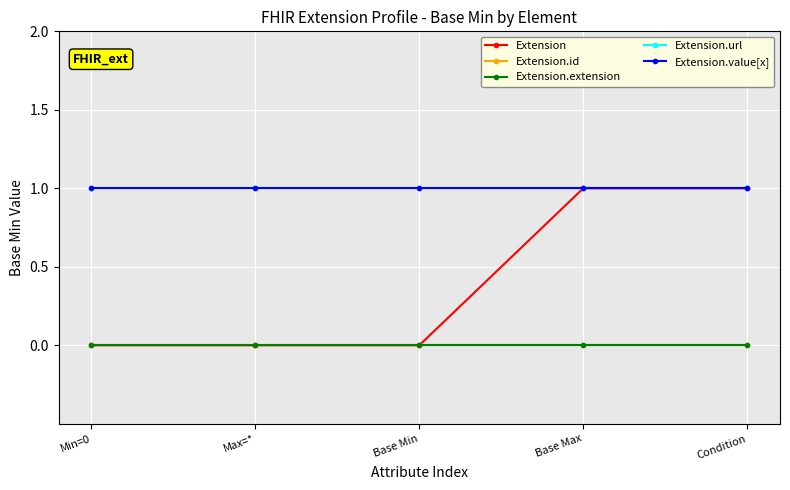

Which series has the largest total across all categories?

Extension.url